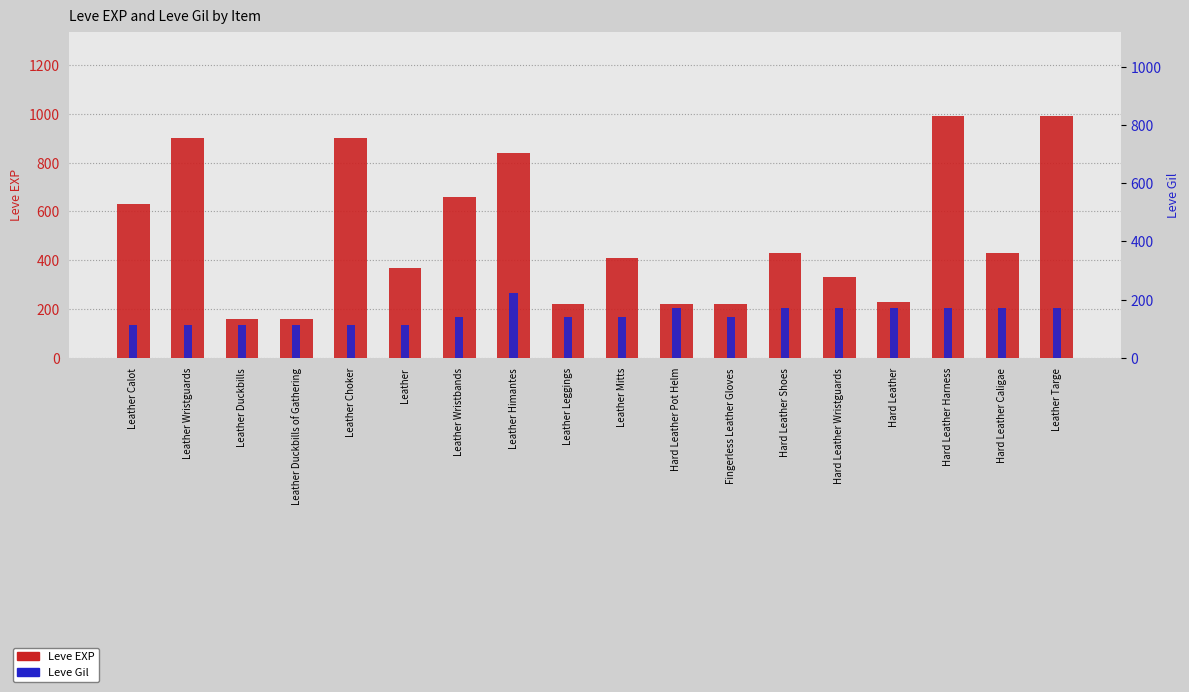

True or false: Leve Gil has a value of 241 at Leather Targe.

False